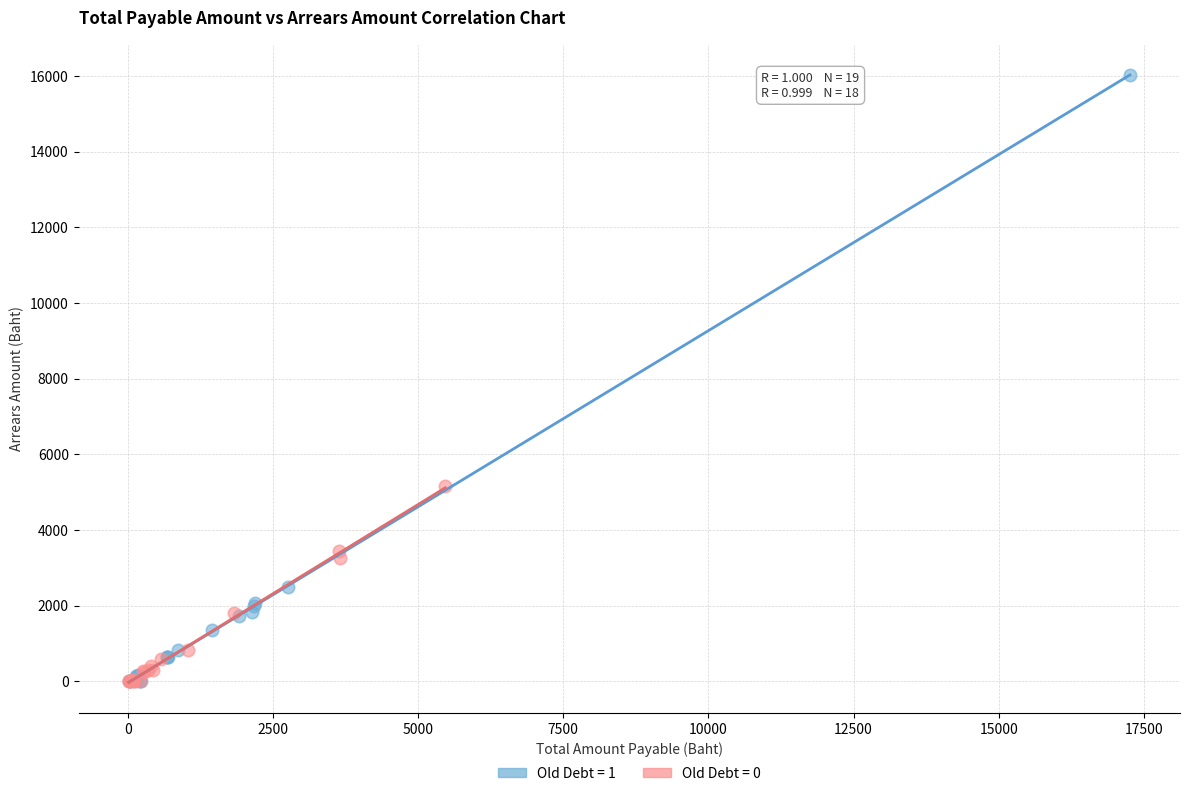

Which series reaches the maximum Y coordinate?

Old Debt = 1